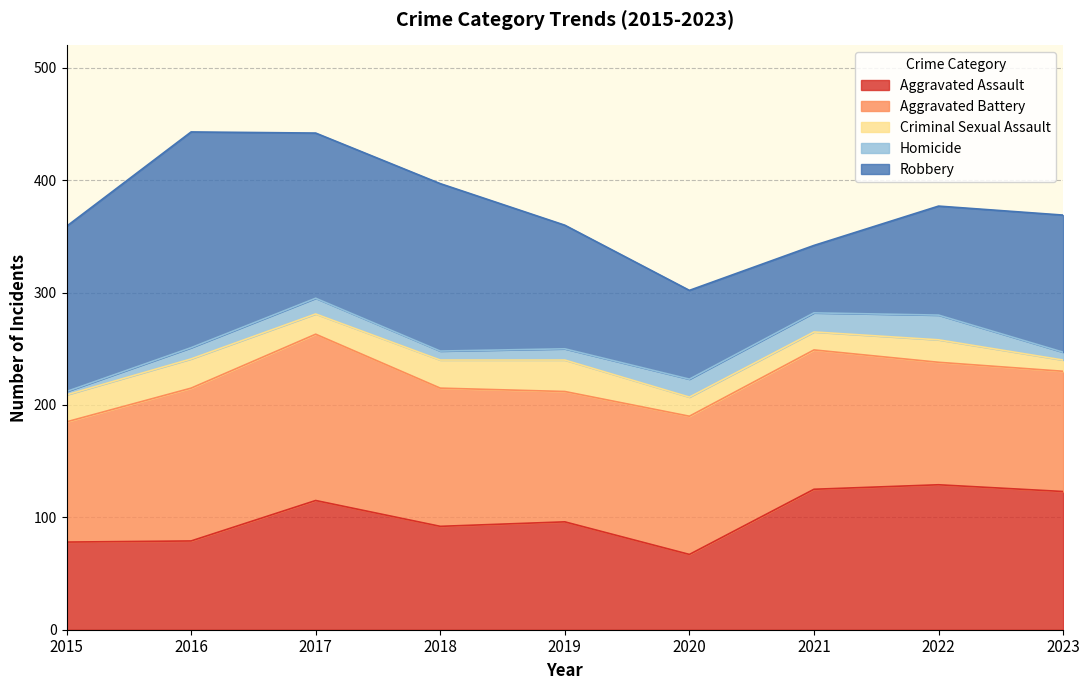

Reading right to left, transcribe all the data shown in this chart.

Aggravated Assault: 123	129	125	67	96	92	115	79	78
Aggravated Battery: 107	109	124	123	116	123	148	136	107
Criminal Sexual Assault: 10	20	16	17	28	25	18	26	24
Homicide: 7	22	17	16	10	8	14	10	3
Robbery: 122	97	60	79	110	149	147	192	147